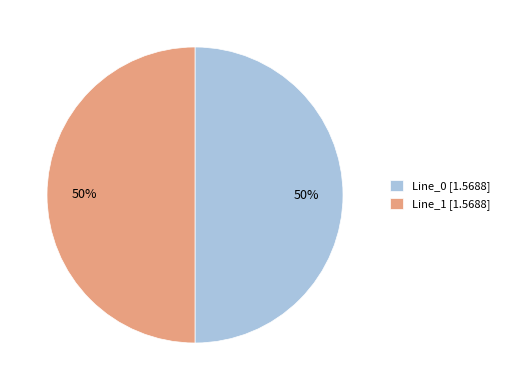

To the nearest percent, what is the average slice percentage?

50%